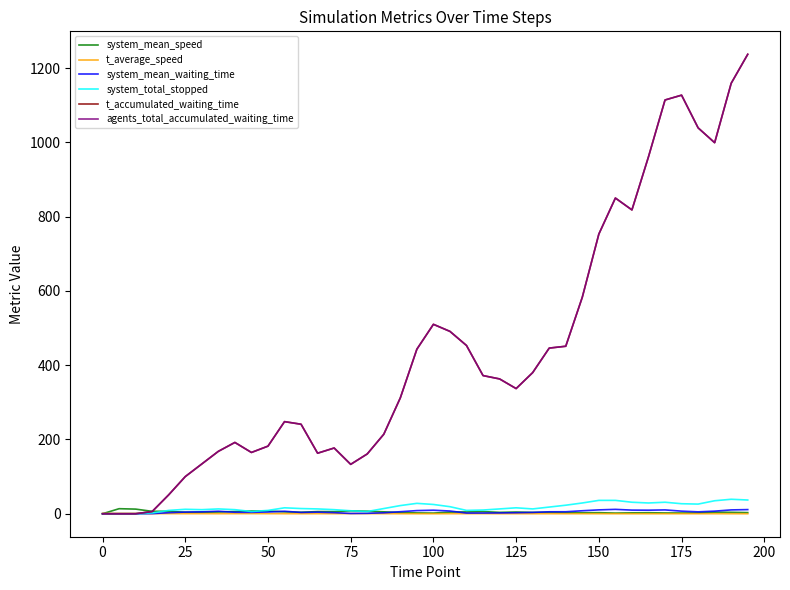

True or false: system_total_stopped and t_accumulated_waiting_time cross at least once.

False